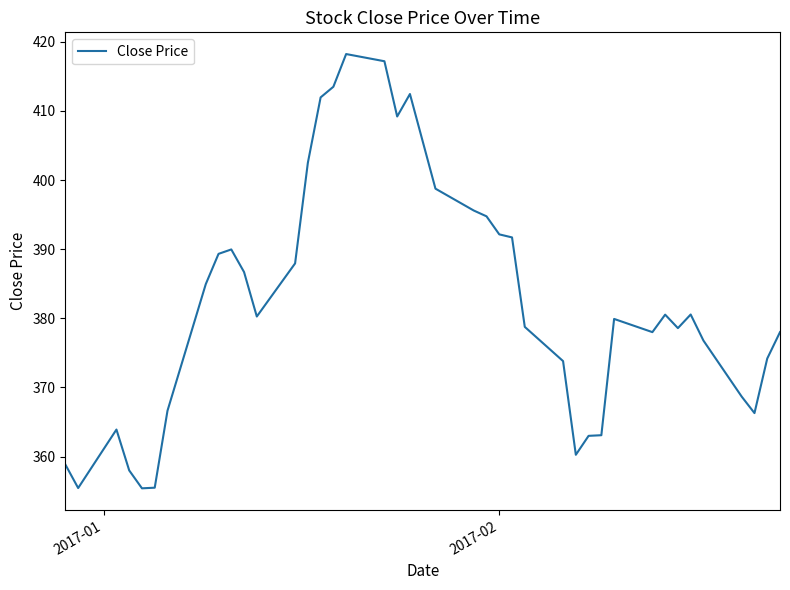

What is the difference between the maximum and minimum values?

62.8